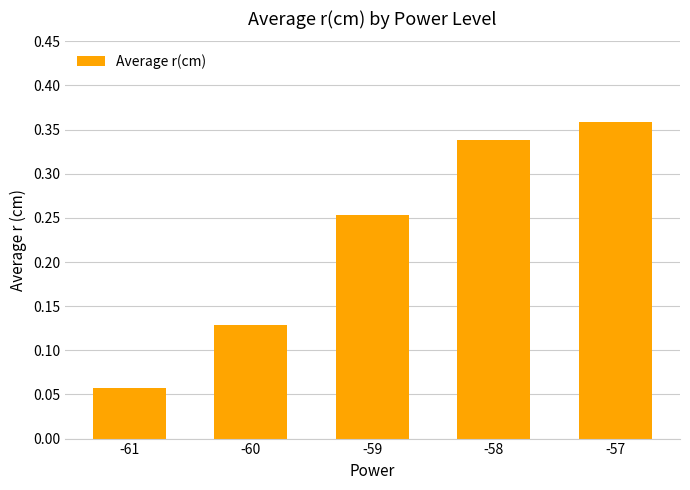

True or false: the data shows 0.2 at -60.

False